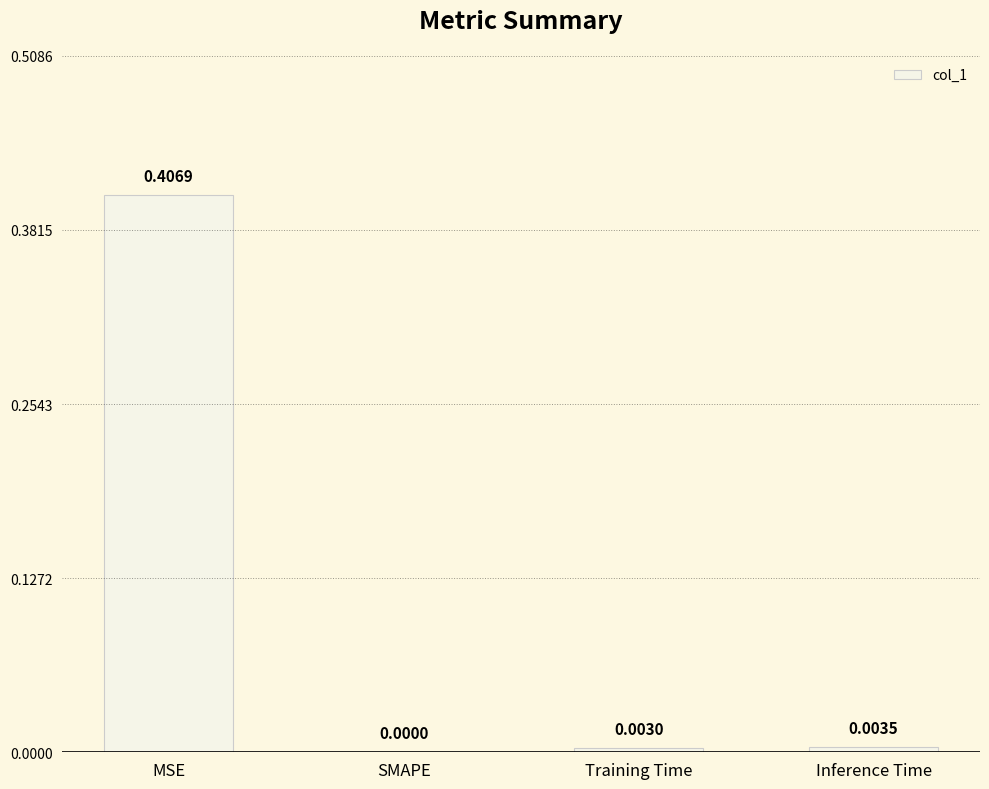

Which label corresponds to the largest value in the chart?

MSE